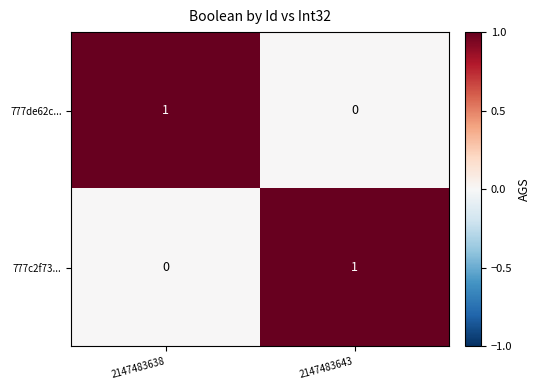

Reading right to left, transcribe all the data shown in this chart.

777de62c...: 0	1
777c2f73...: 1	0